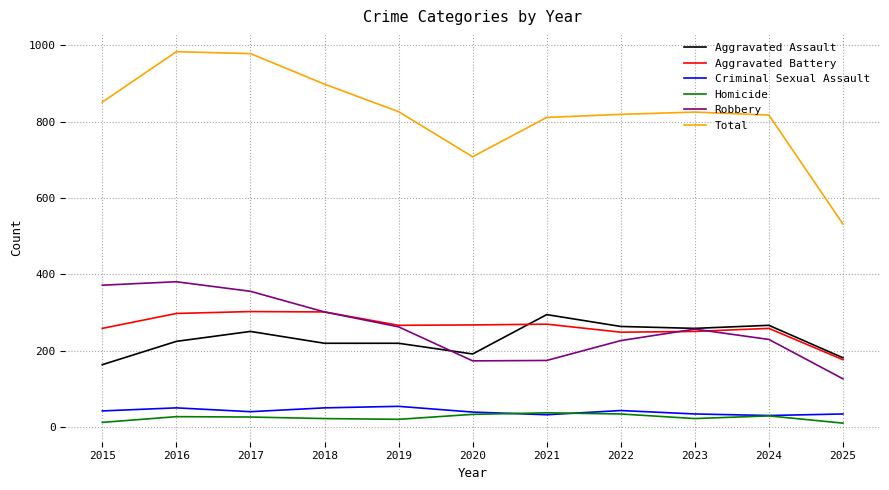

True or false: Criminal Sexual Assault and Robbery cross at least once.

False